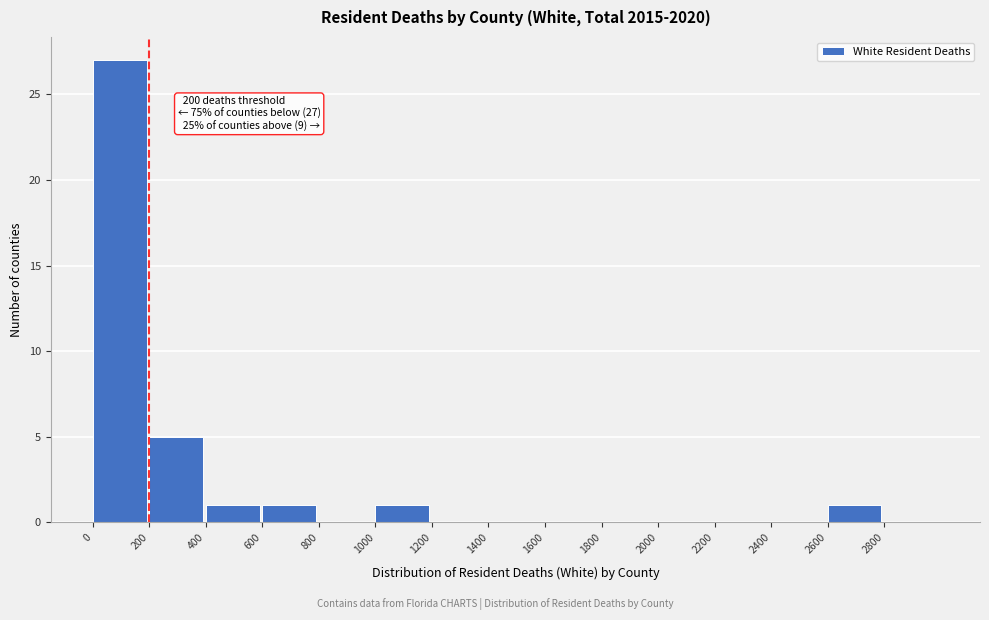

Which range on the x-axis has the tallest bar?

0 to 200